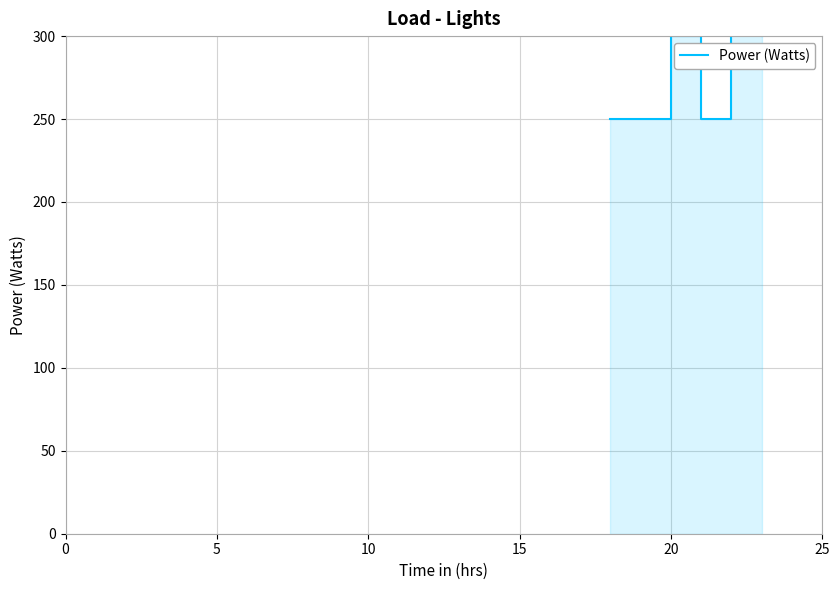

How many points are lower than both their immediate neighbors (excluding endpoints)?

1